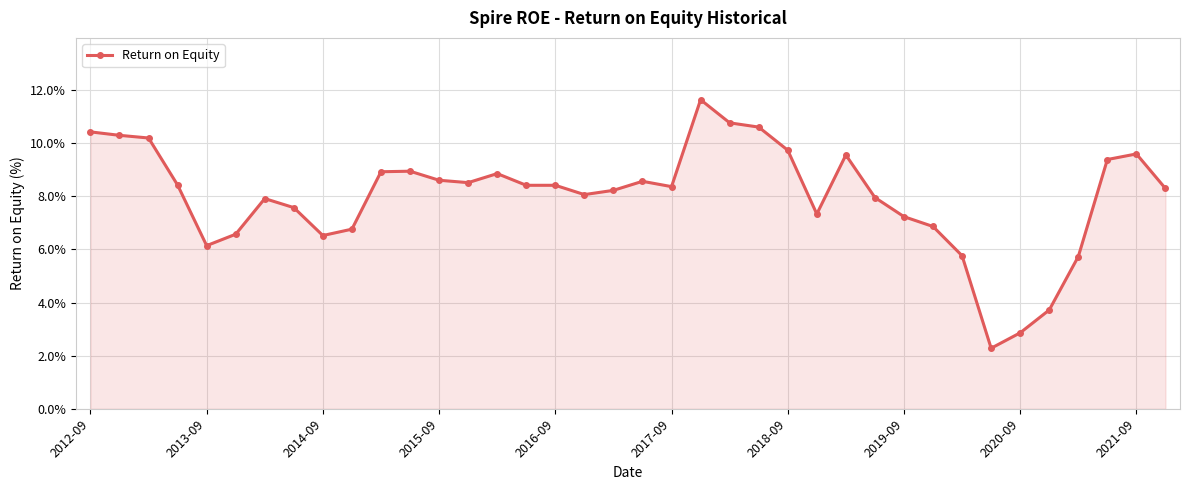

What is the value of the 11th point from the left?

8.9